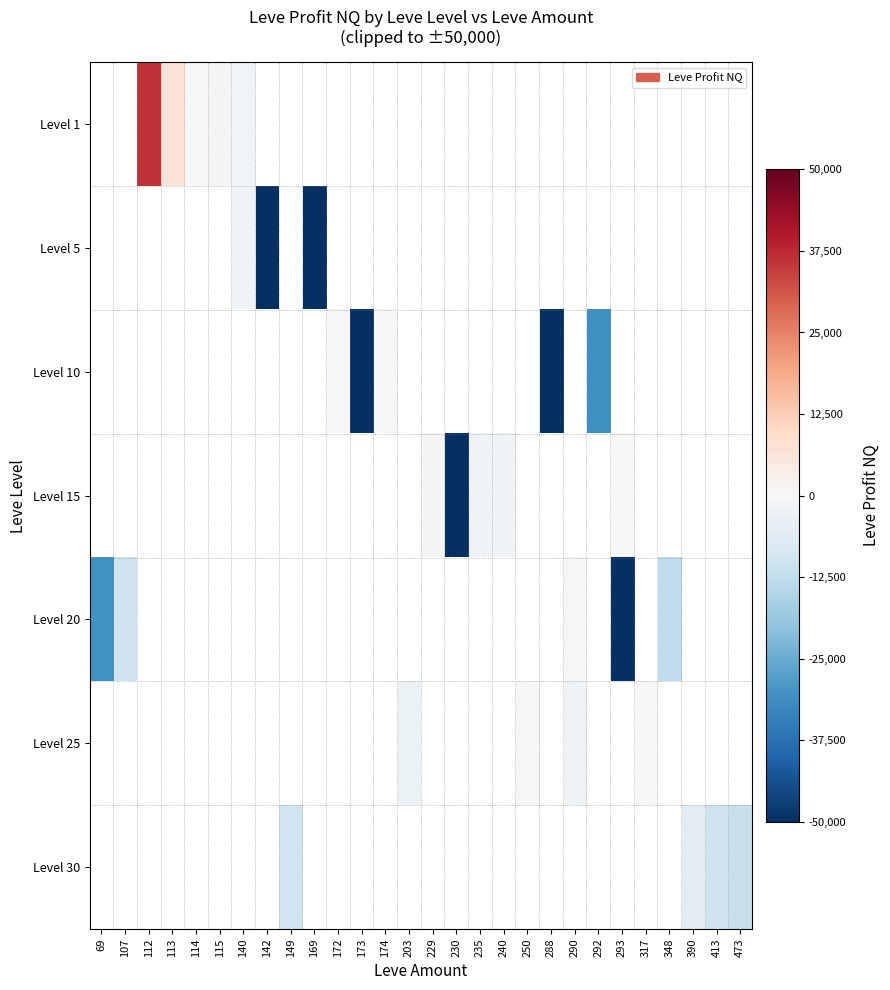

Count the number of categories in the chart.

28